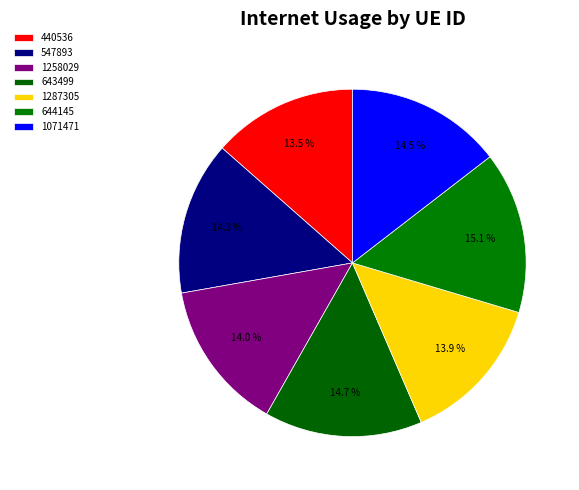

Rank the categories by value from highest to lowest.

644145, 643499, 1071471, 547893, 1258029, 1287305, 440536